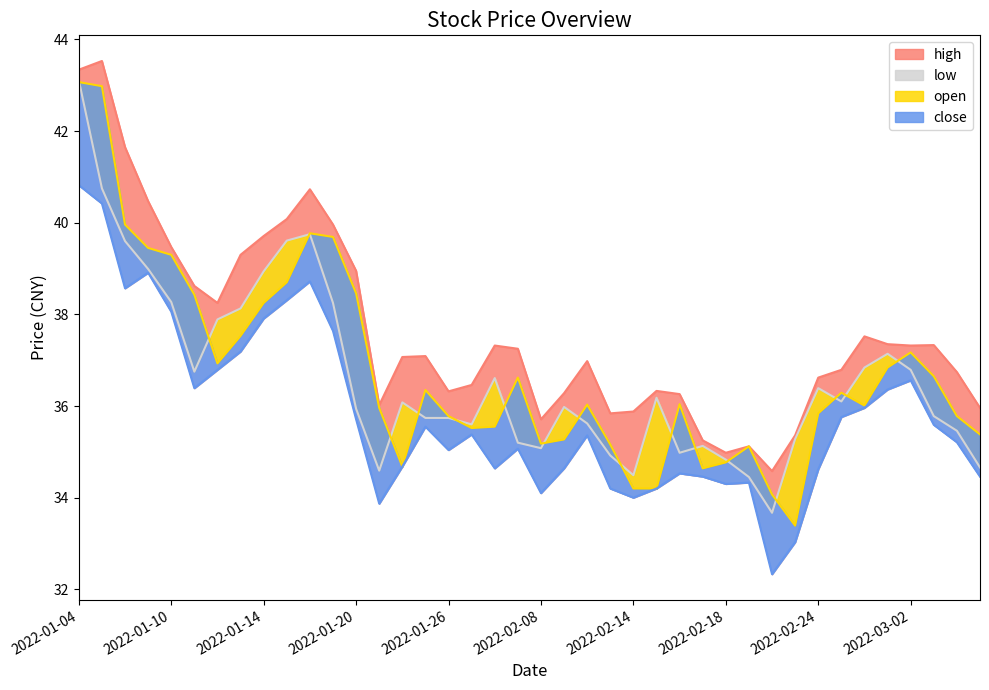

True or false: low and high cross at least once.

False